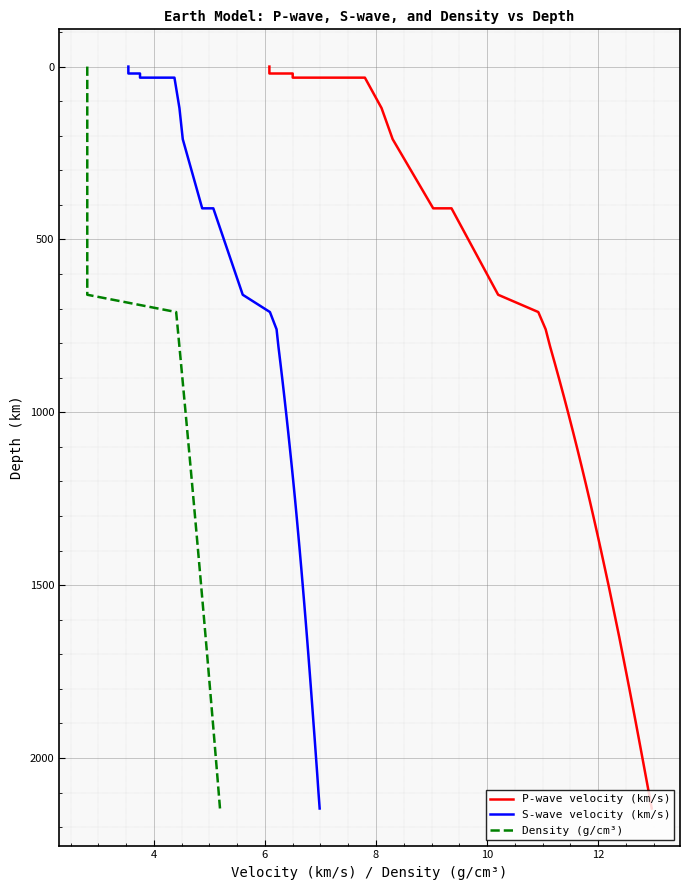

How many lines are shown in the chart?

3